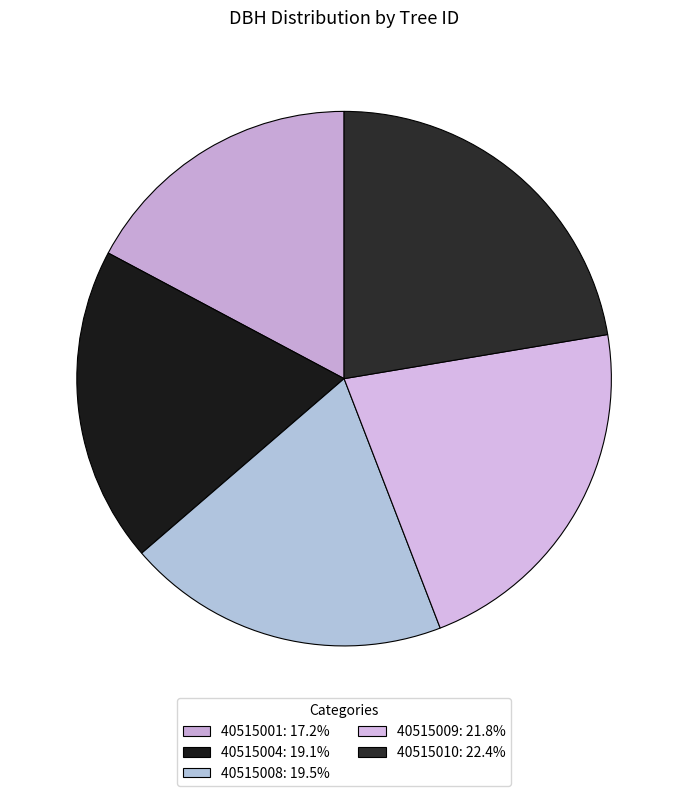

To the nearest percent, what portion does 40515001 represent?

17%